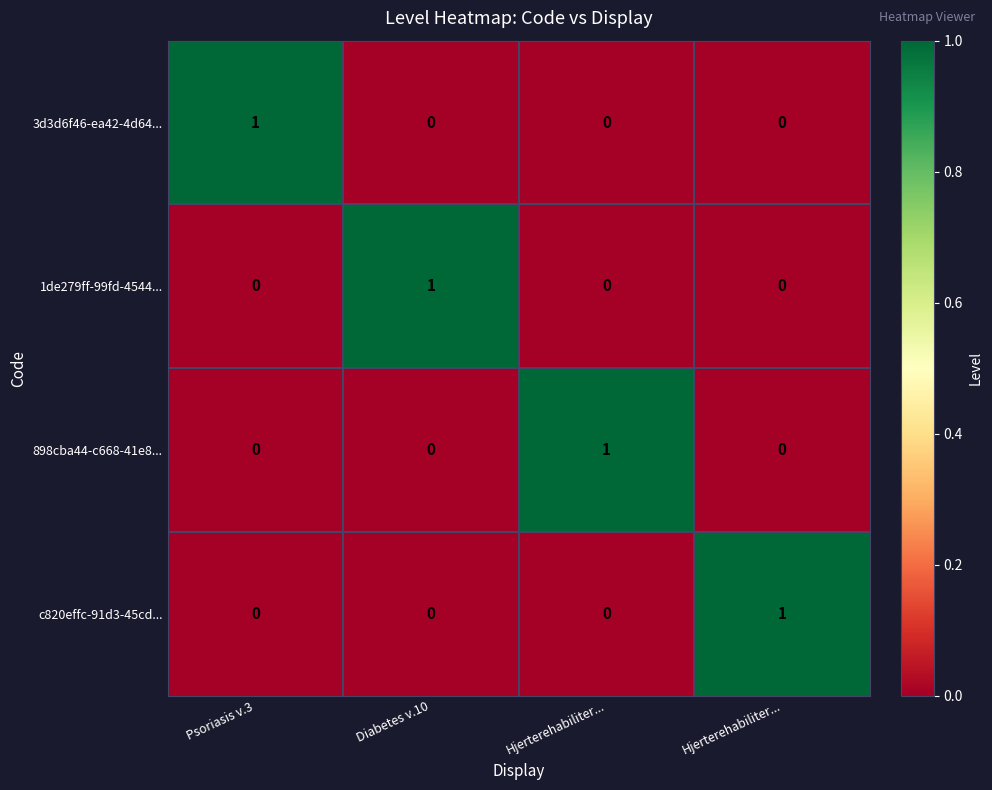

How many data points does each series have?

4